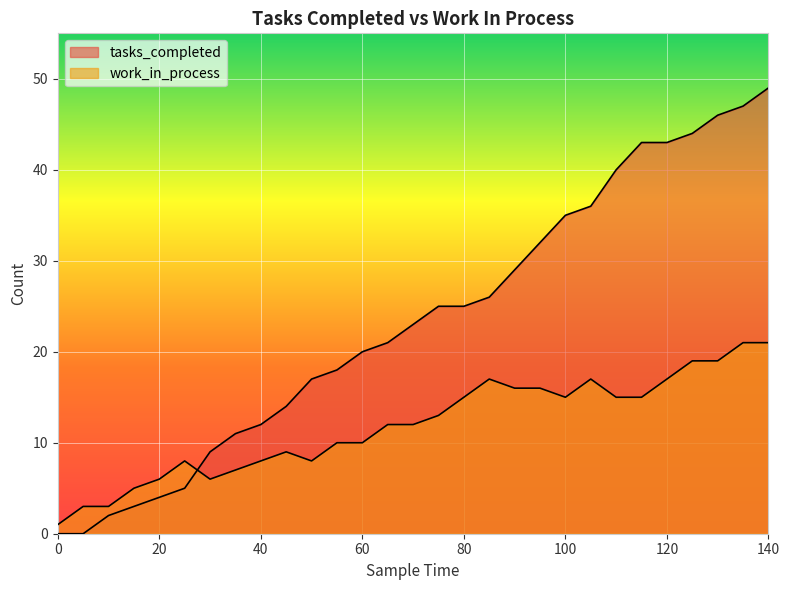

Reading left to right, what are all the values shown in this chart?

tasks_completed: 0=0	5=0	10=2	15=3	20=4	25=5	30=9	35=11	40=12	45=14	50=17	55=18	60=20	65=21	70=23	75=25	80=25	85=26	90=29	95=32	100=35	105=36	110=40	115=43	120=43	125=44	130=46	135=47	140=49
work_in_process: 0=1	5=3	10=3	15=5	20=6	25=8	30=6	35=7	40=8	45=9	50=8	55=10	60=10	65=12	70=12	75=13	80=15	85=17	90=16	95=16	100=15	105=17	110=15	115=15	120=17	125=19	130=19	135=21	140=21